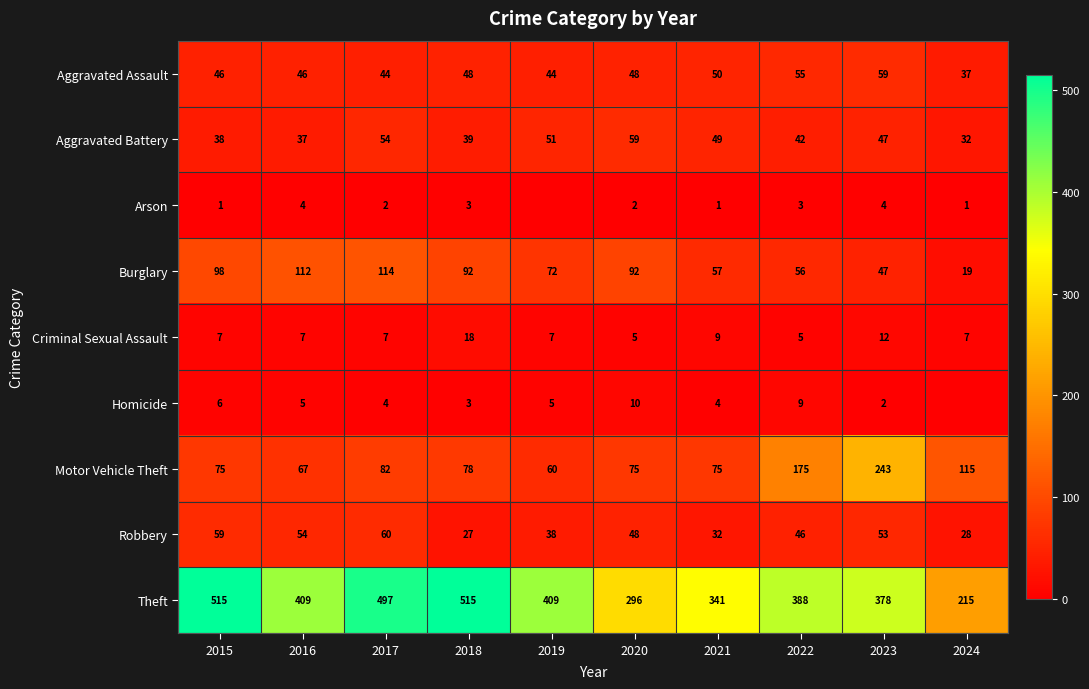

What value does the Theft series have at 2024?

215